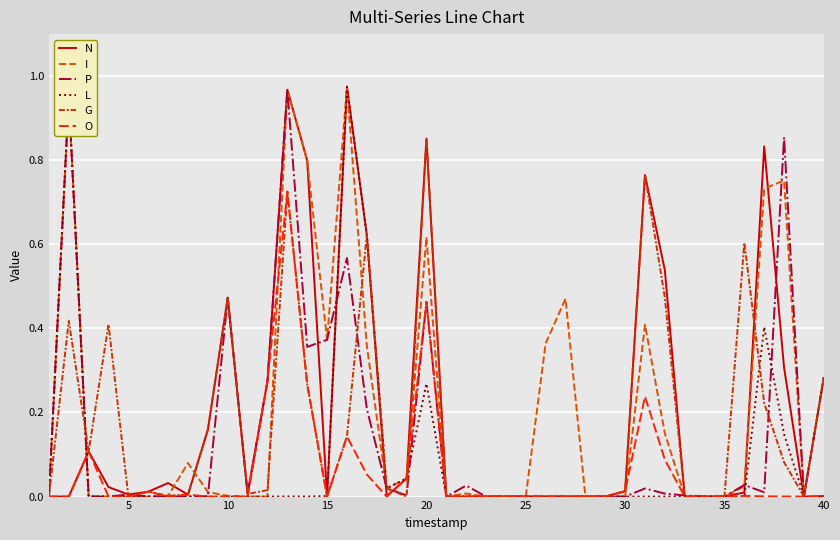

At how many categories does at least one series exceed 0?

34